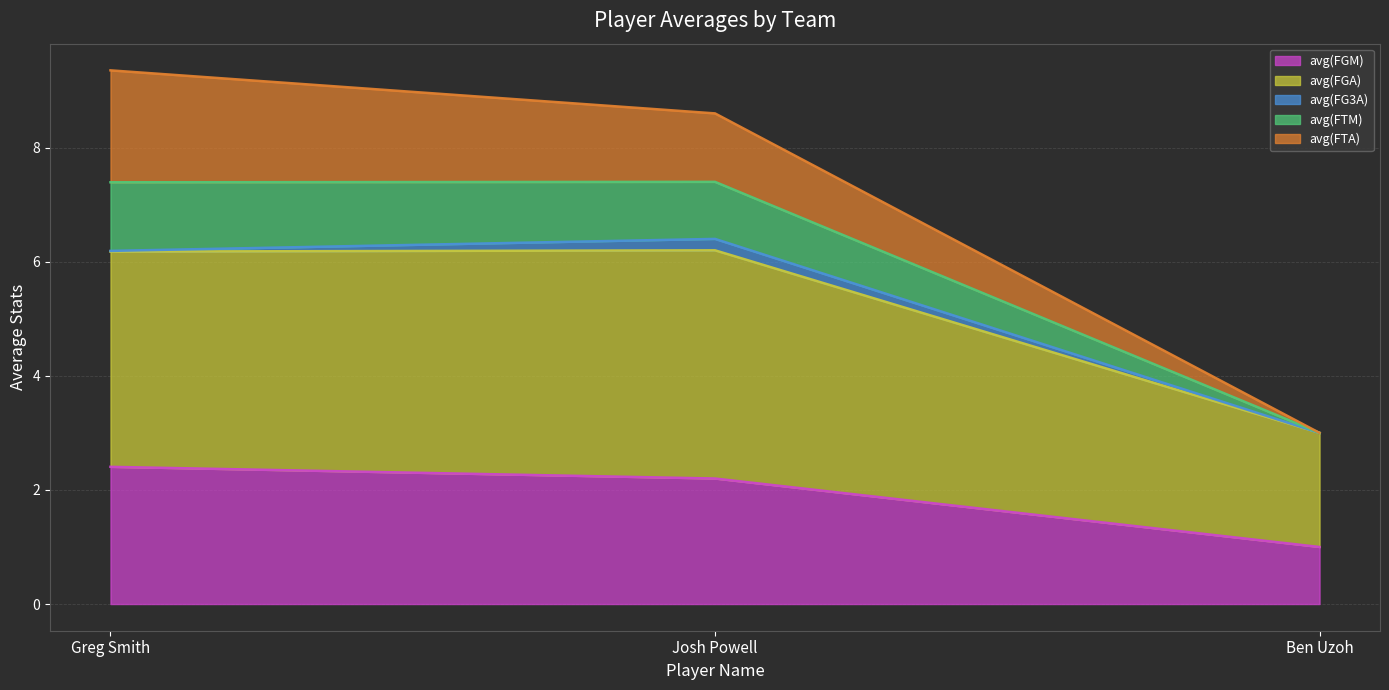

At how many categories does at least one series exceed 6?

2